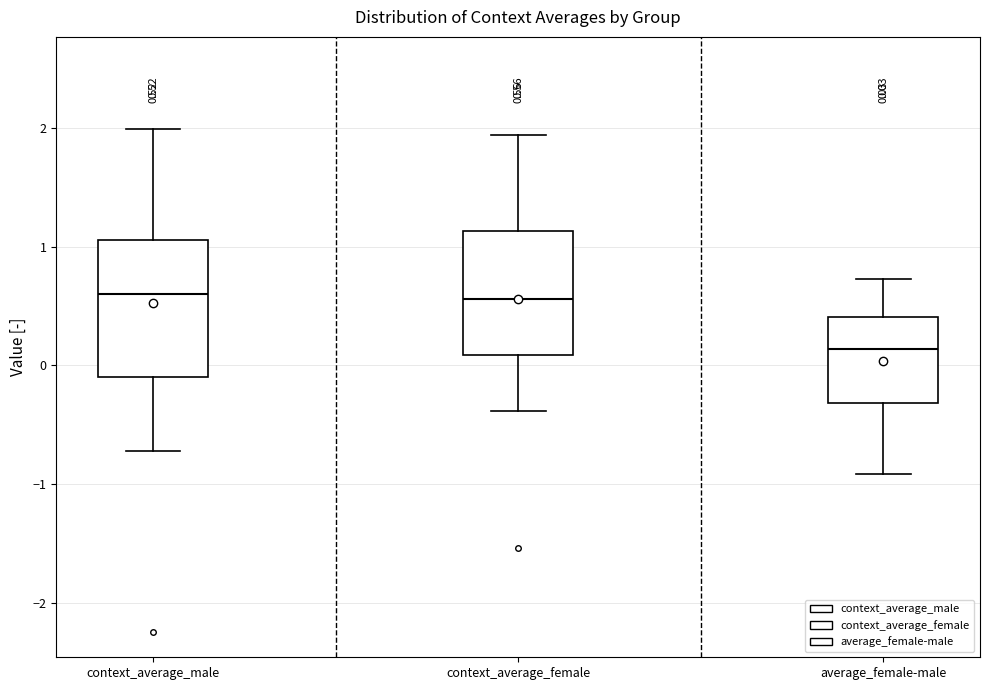

Which box is the tallest, from its lower edge to its upper edge?

context_average_male